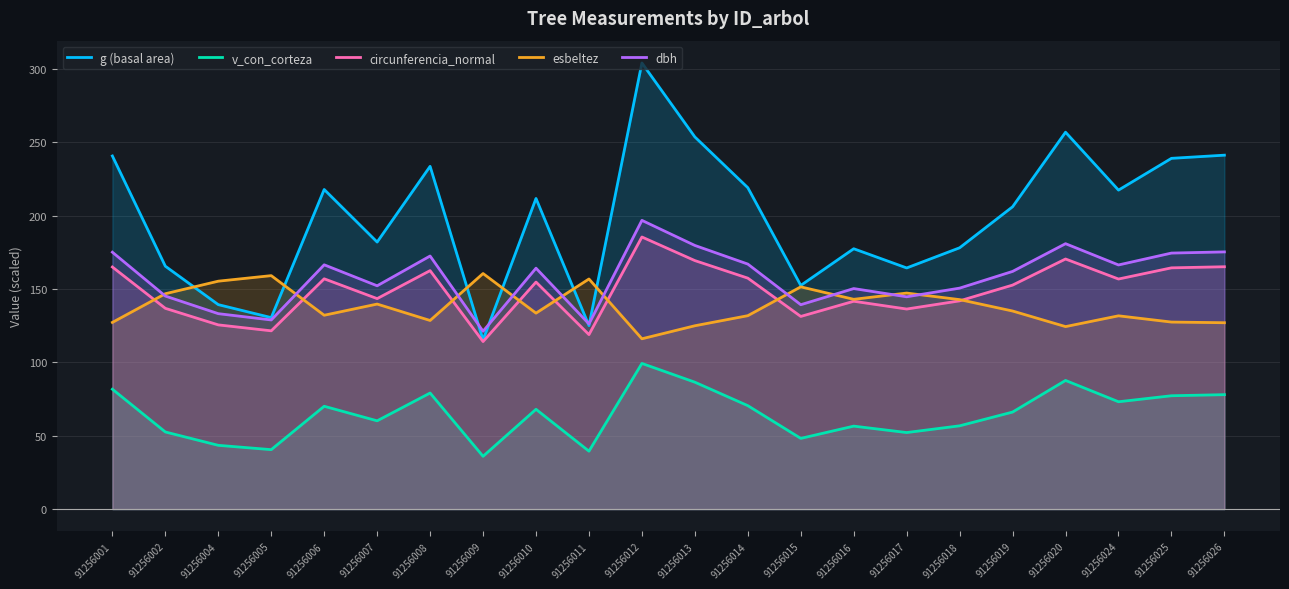

Read the dbh value at 91256011.

126.2